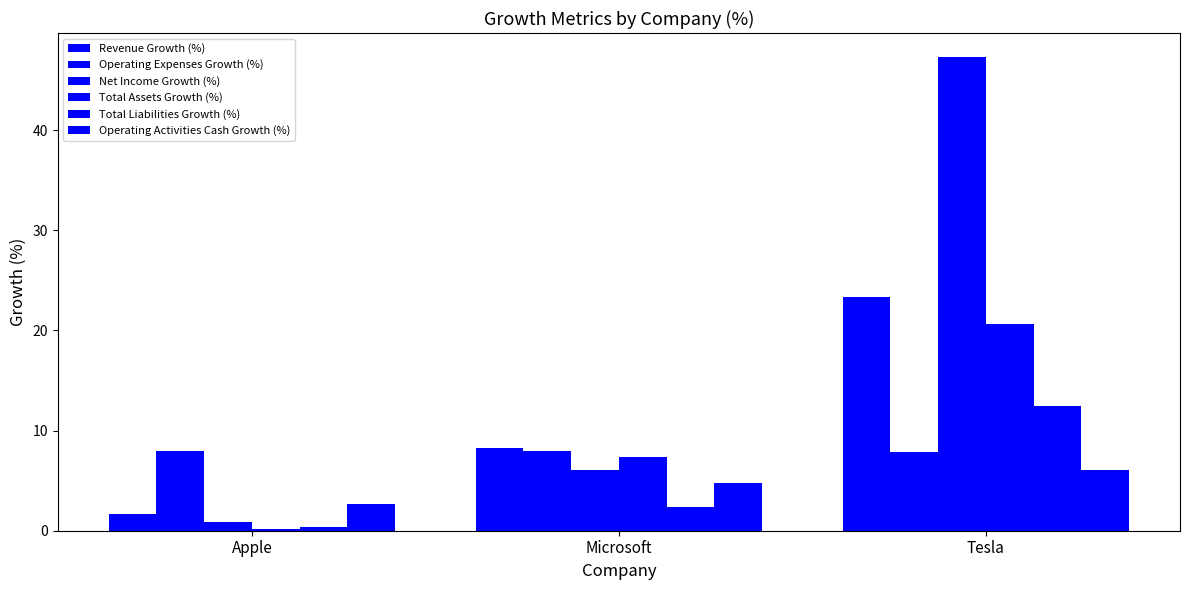

How many groups of bars are there?

3